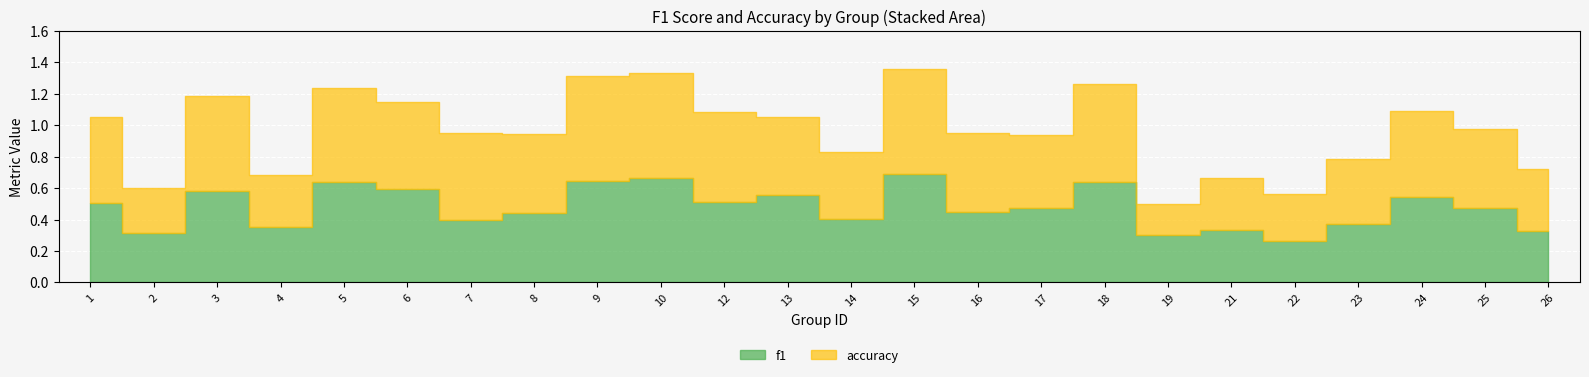

Reading right to left, list all the values displayed in this chart.

f1: 0.3	0.5	0.5	0.4	0.3	0.3	0.3	0.6	0.5	0.5	0.7	0.4	0.6	0.5	0.7	0.6	0.4	0.4	0.6	0.6	0.4	0.6	0.3	0.5
accuracy: 0.4	0.5	0.5	0.4	0.3	0.3	0.2	0.6	0.5	0.5	0.7	0.4	0.5	0.6	0.7	0.7	0.5	0.6	0.6	0.6	0.3	0.6	0.3	0.5